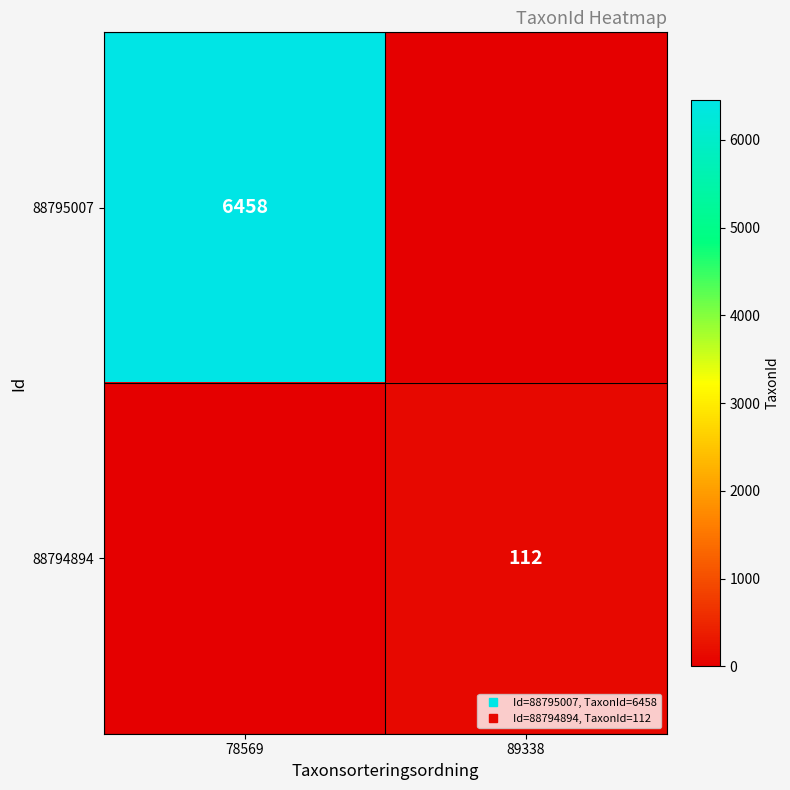

How many values in the 88795007 series are below 6458?

1